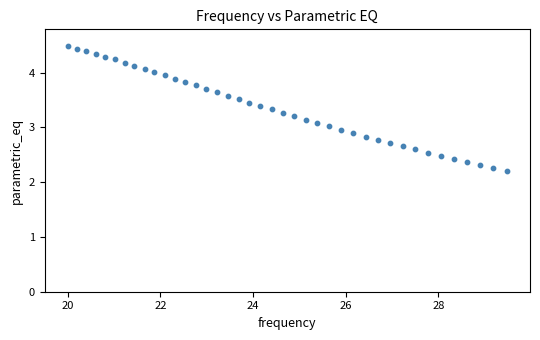

What is the range of X values (max minus min)?

9.5